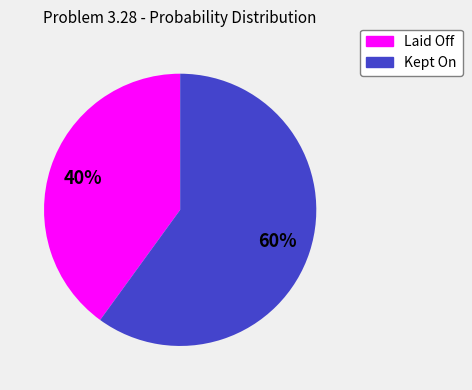

What percentage is the Kept On slice, to the nearest percent?

60%